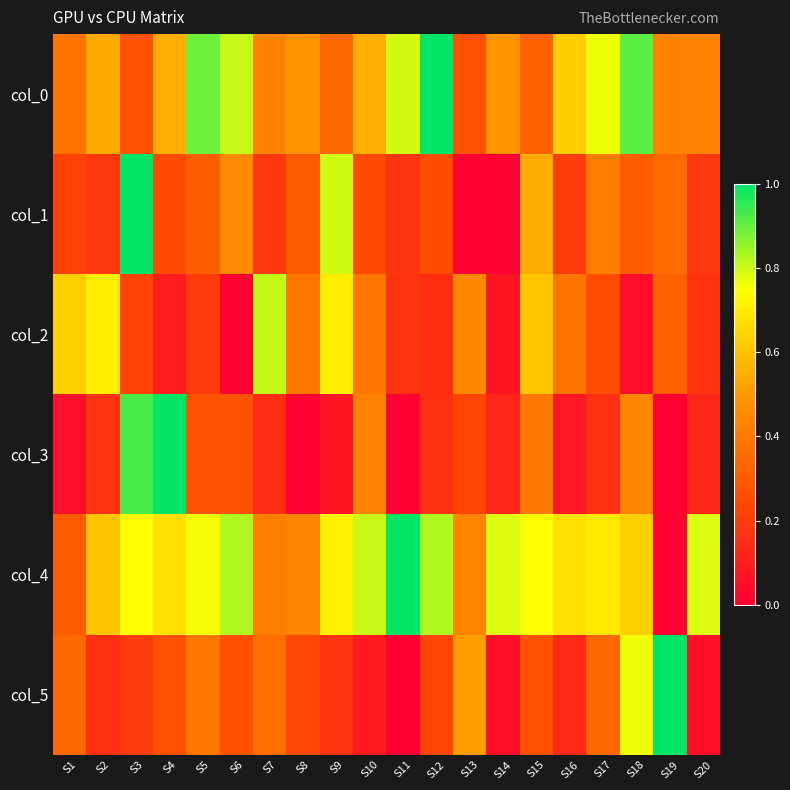

Which category has the lowest value across all series?

S13